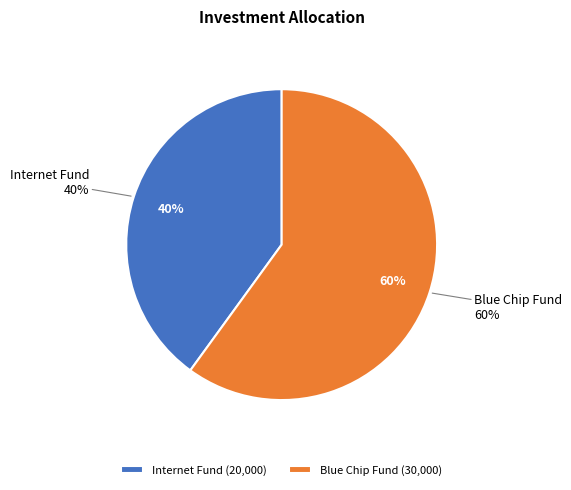

Which has a higher value, Internet Fund or Blue Chip Fund?

Blue Chip Fund